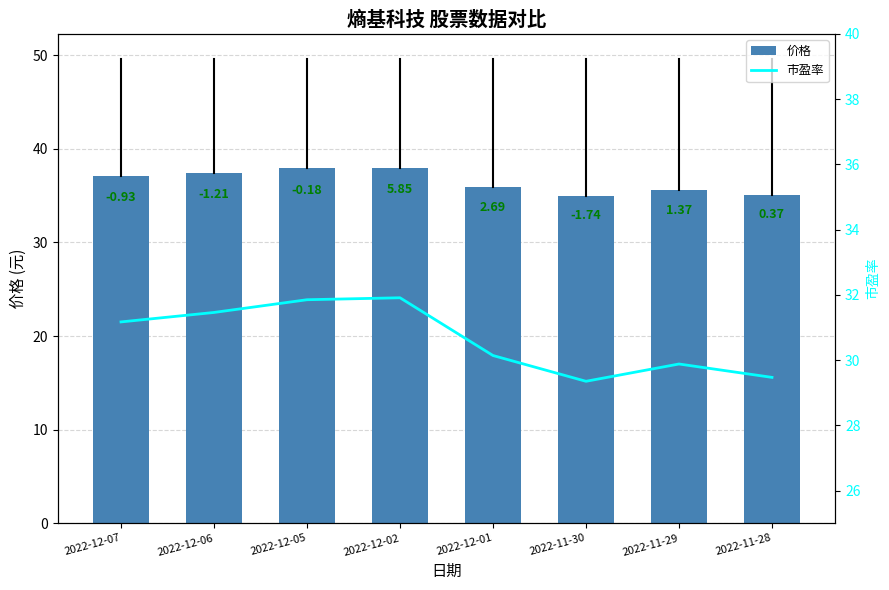

Rank the series by their average value, from highest to lowest.

价格, 市盈率